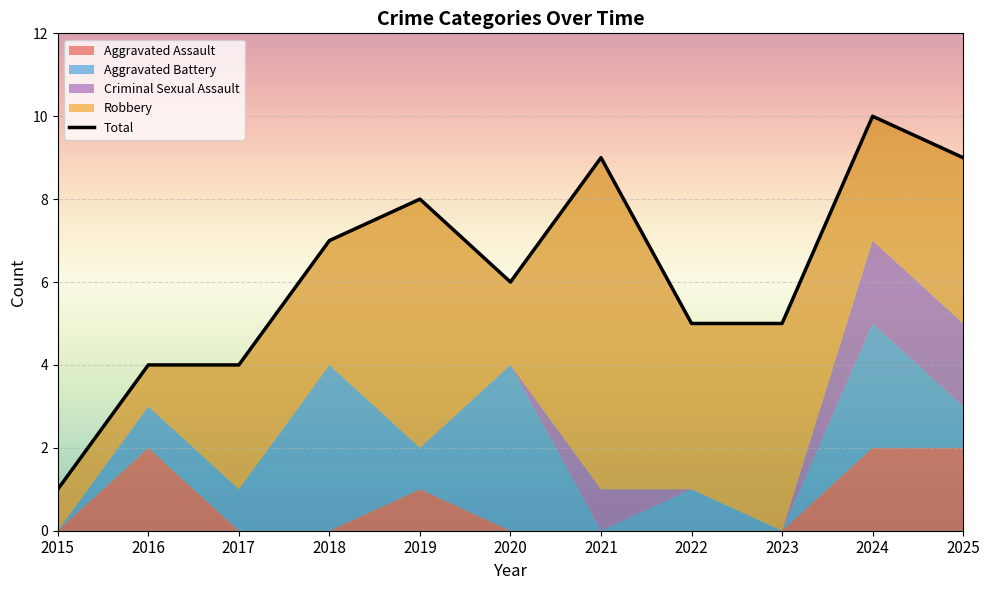

Rank the categories by value from highest to lowest.

2024, 2021, 2025, 2019, 2018, 2020, 2022, 2023, 2016, 2017, 2015